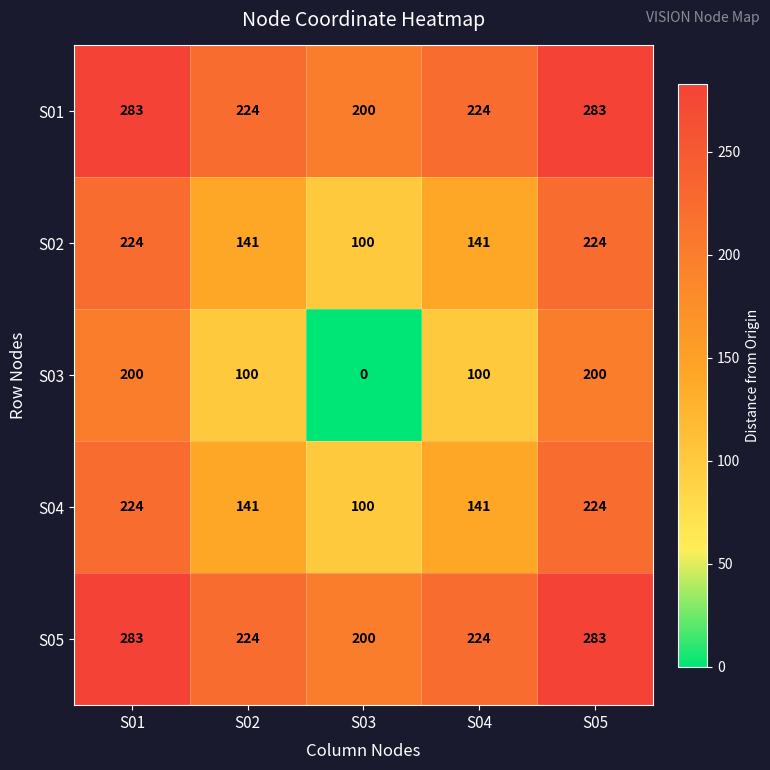

What is the sum of the S05 values at S03 and S02?

424